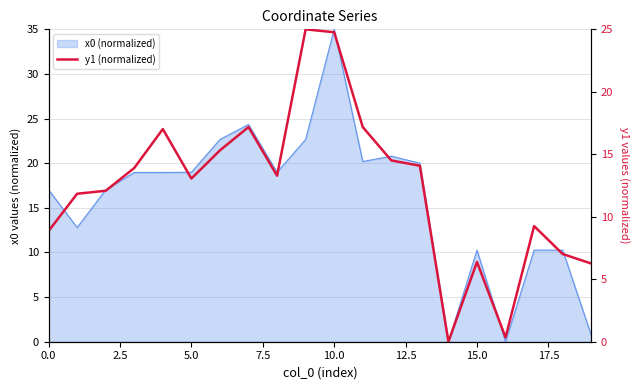

What position from the left is 9?

10